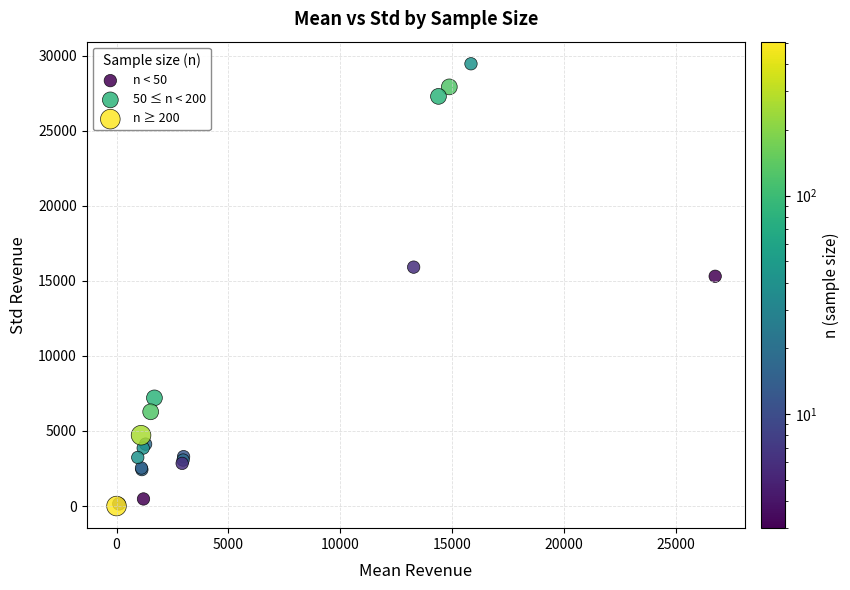

What are all the series names shown in the legend?

n < 50, 50 ≤ n < 200, n ≥ 200